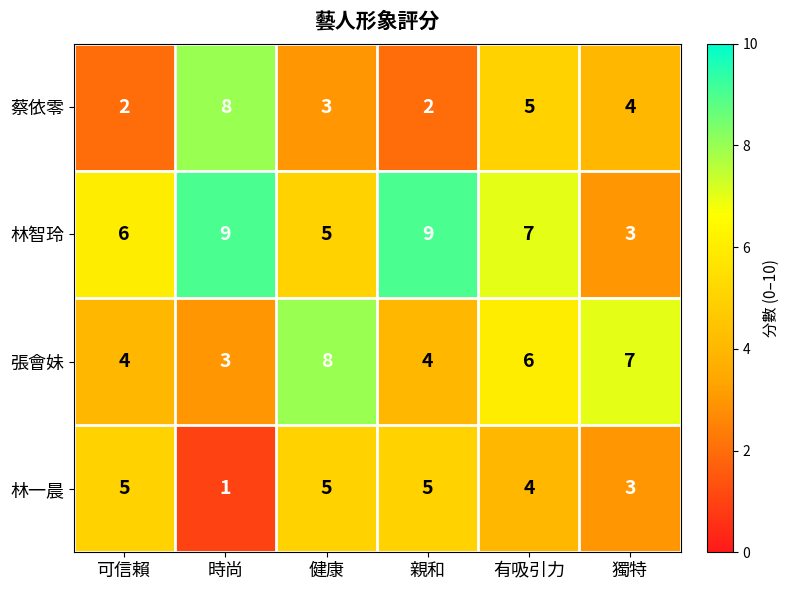

What is the average value of the 張會妹 series?

5